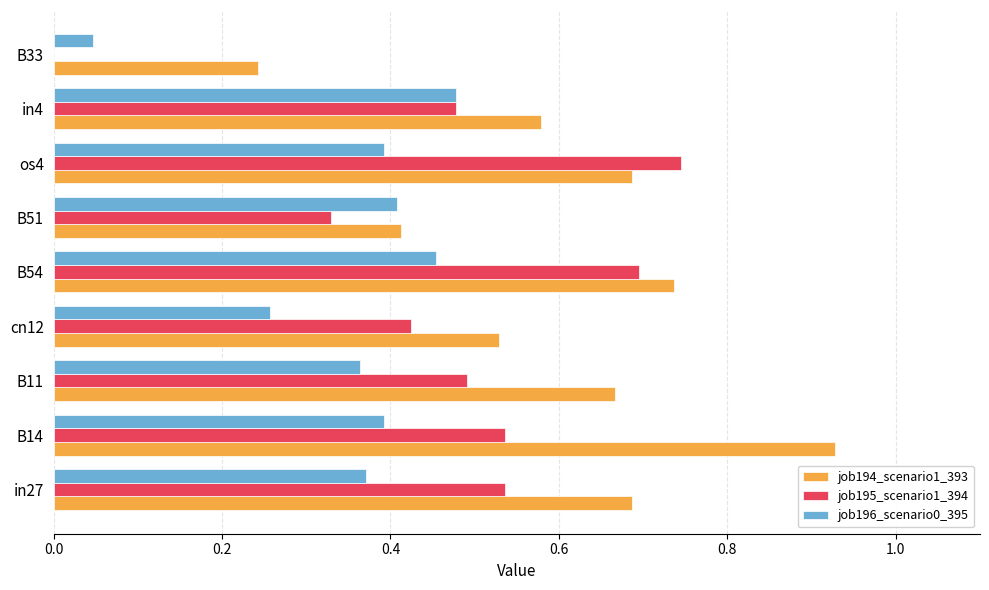

Is it true that job196_scenario0_395 equals 0.1 at in4?

False